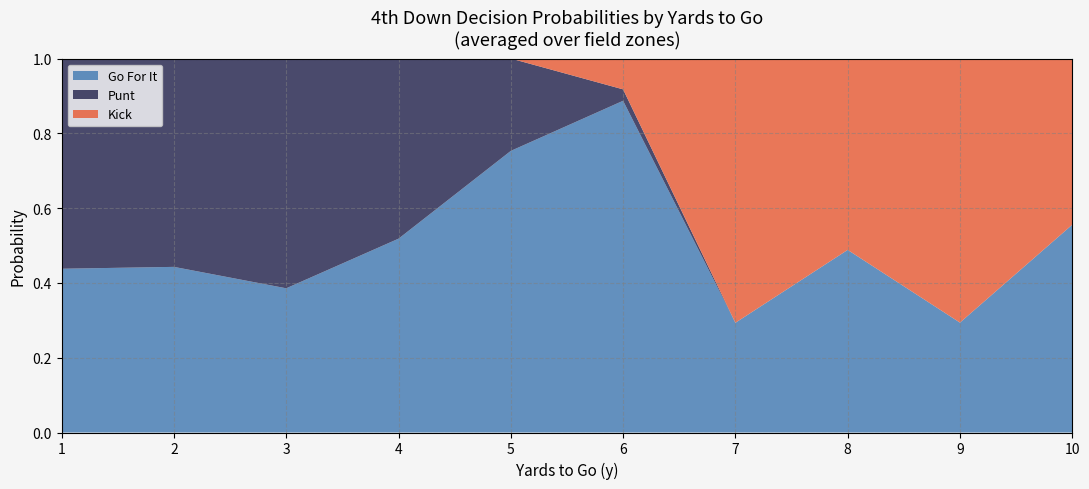

What is the total value across all series at 10?

1.0